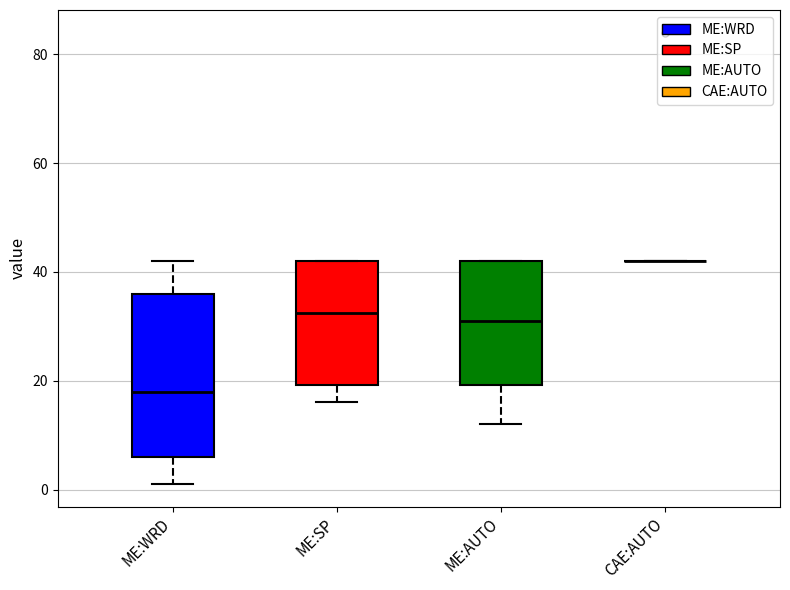

Reading left to right, transcribe this box plot: for each box, give where its median line is, the range the box spans, and where its two whiskers end, as read against the y-axis. The values are not printed on the chart, so give them approximately, as read against the axis.

ME:WRD: median 18, box 6 to 36, whiskers 2 to 42
ME:SP: median 32, box 20 to 42, whiskers 16 to 42
ME:AUTO: median 32, box 20 to 42, whiskers 12 to 42
CAE:AUTO: box collapsed to a line at 42, whiskers 42 to 42